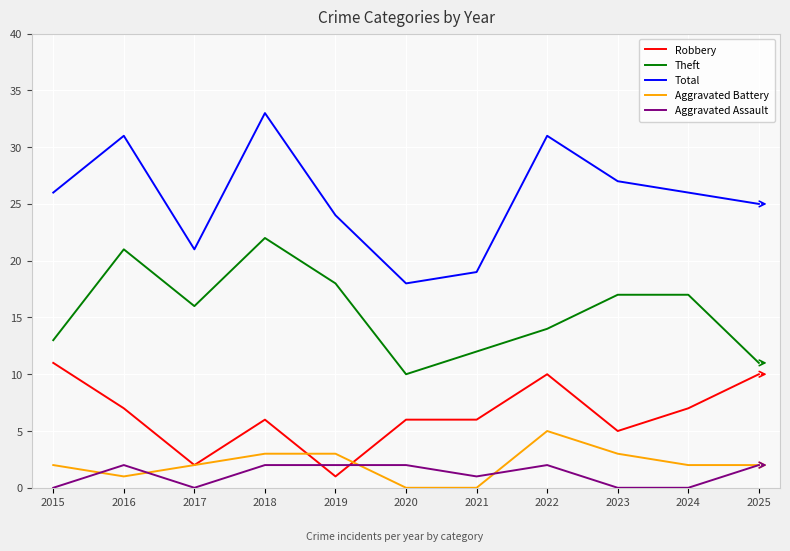

True or false: Aggravated Battery has more than 2 interior local peaks.

False